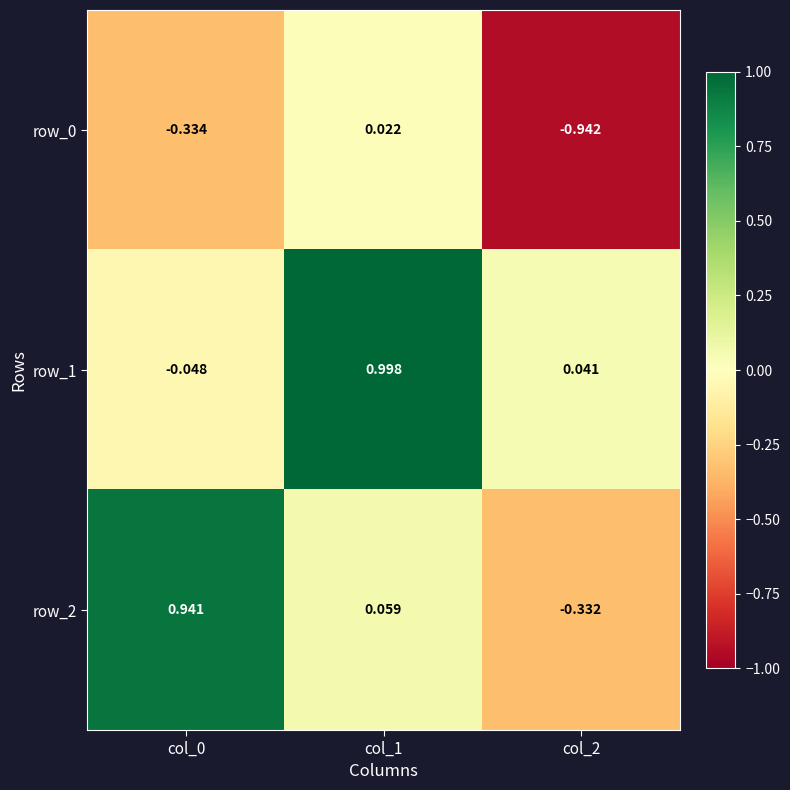

Is the value of row_1 at col_0 greater than the value of row_0 at col_1?

No